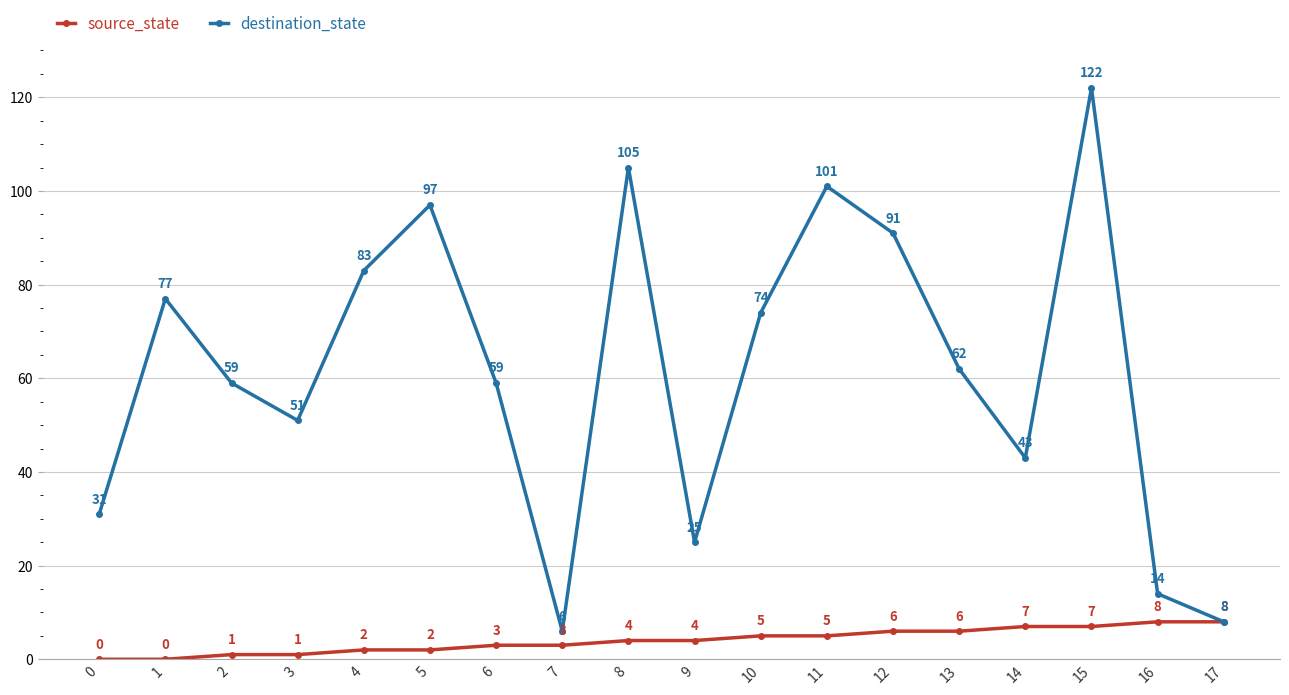

What value does the source_state series have at 8?

4